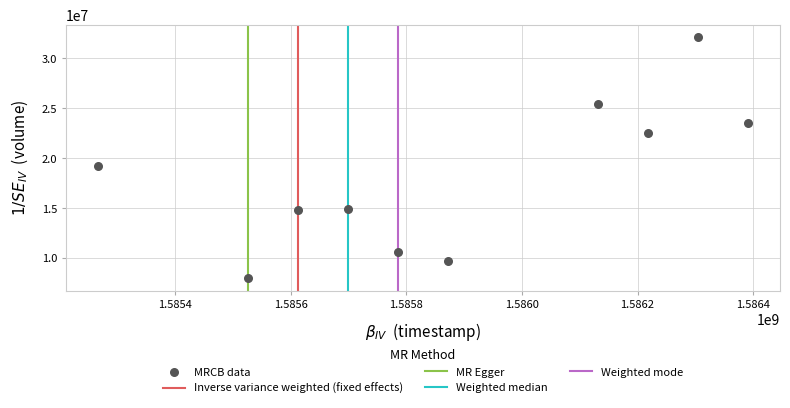

What Y value in the scatter plot is closest to 20056500?

19261100